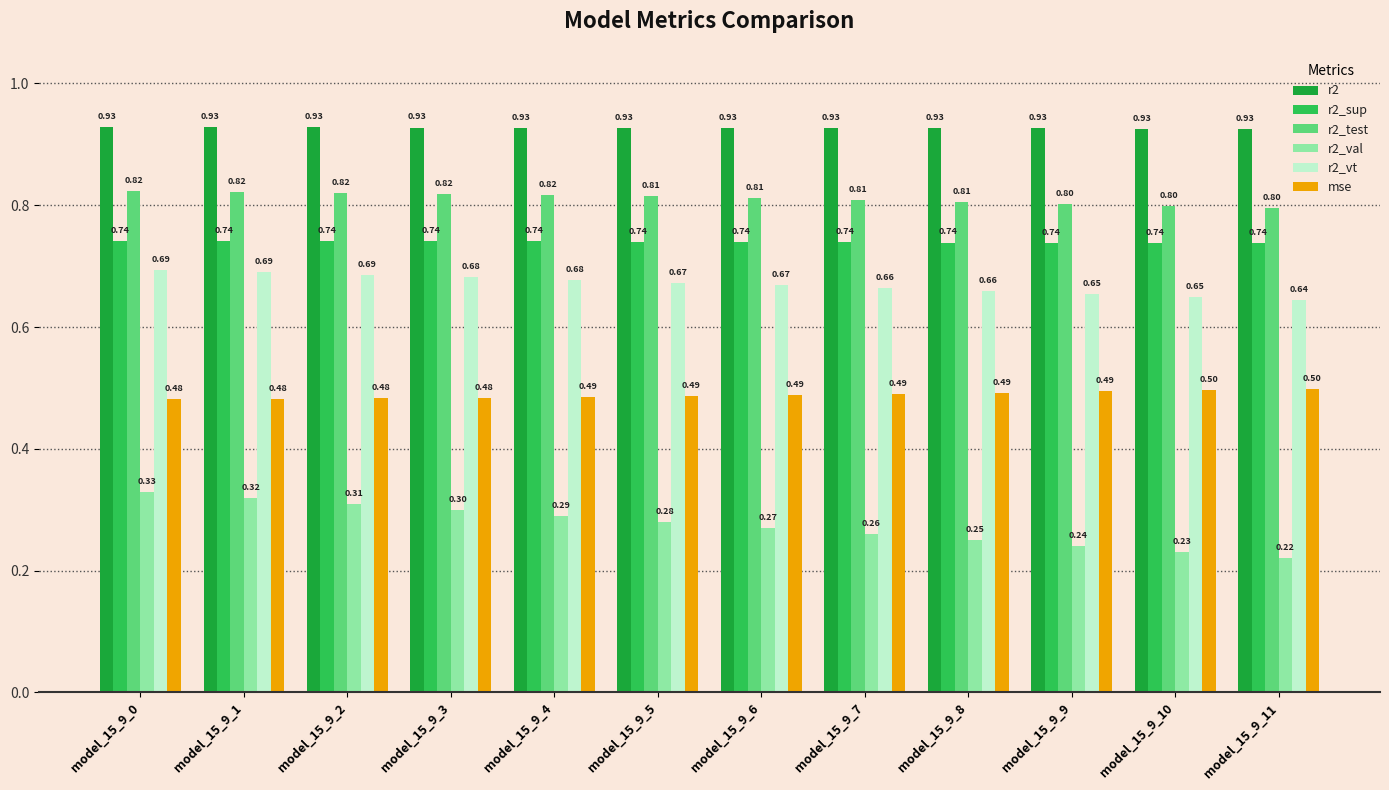

Rank the series by their maximum value, from lowest to highest.

r2_val, mse, r2_vt, r2_sup, r2_test, r2